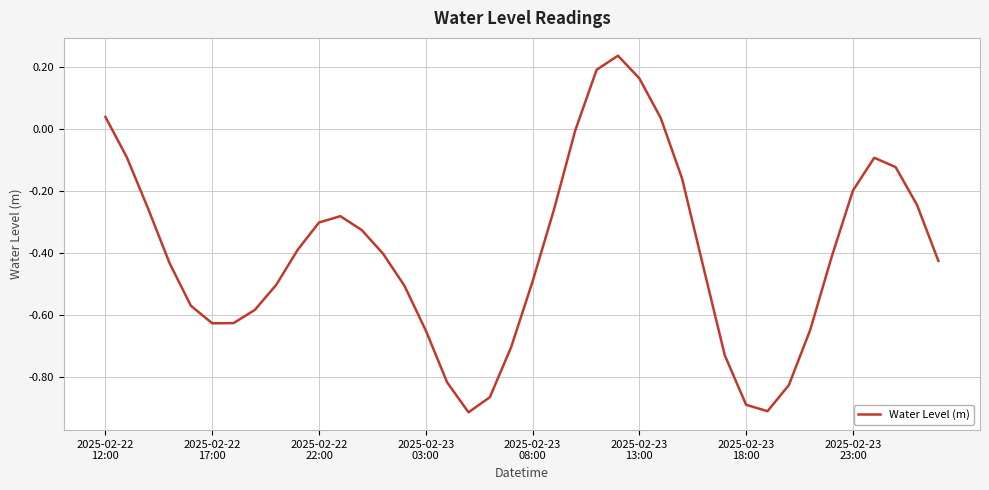

How many lines are shown in the chart?

1